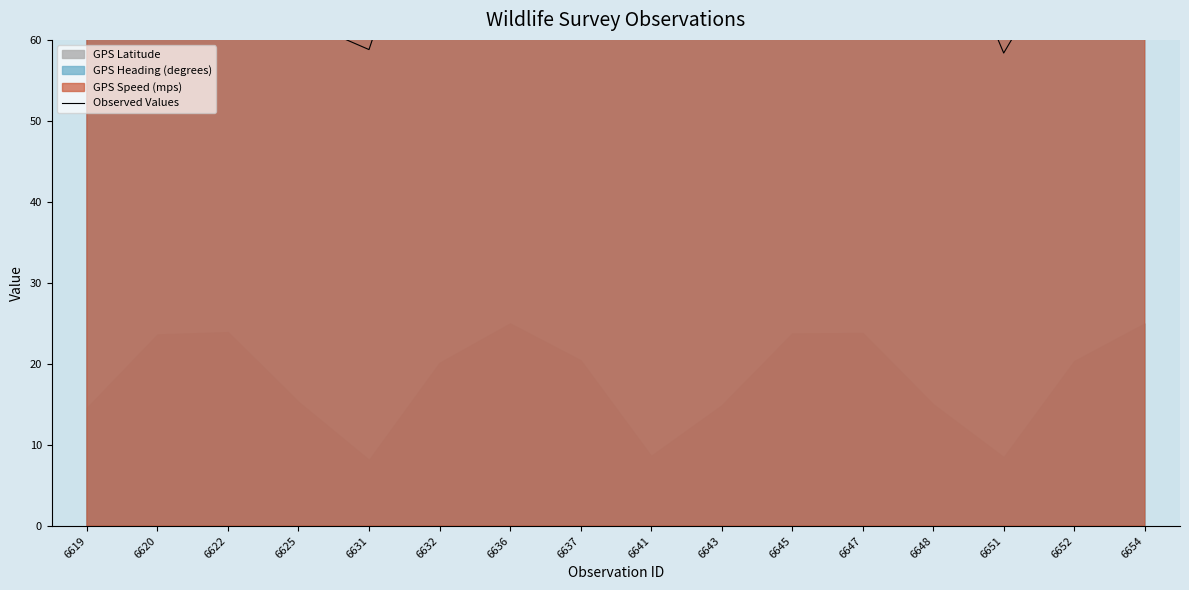

What value does the data have at 6654?

98.9